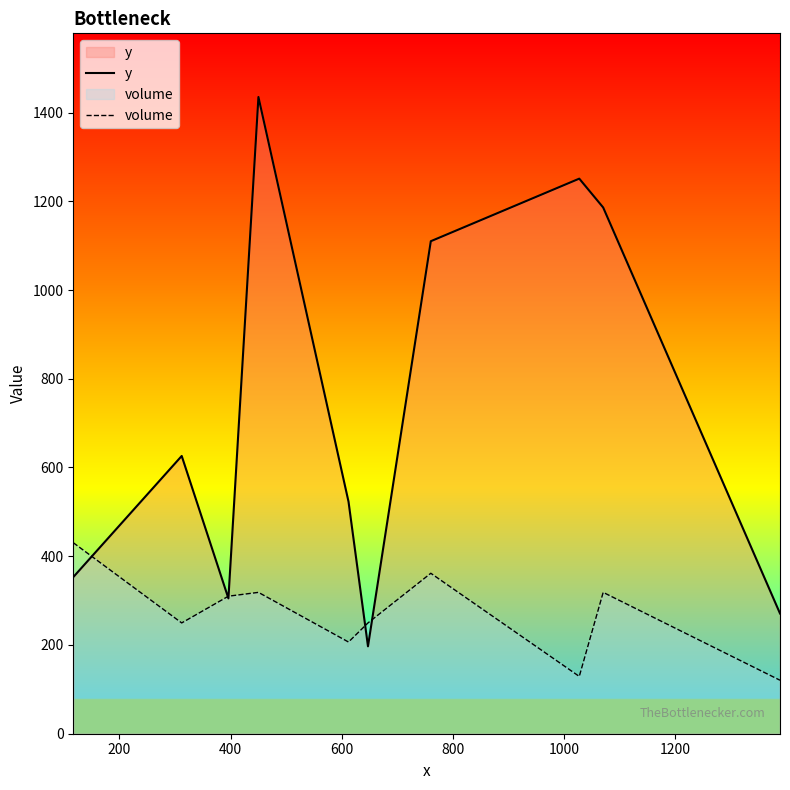

In volume, how many points are lower than both neighbors (excluding endpoints)?

3